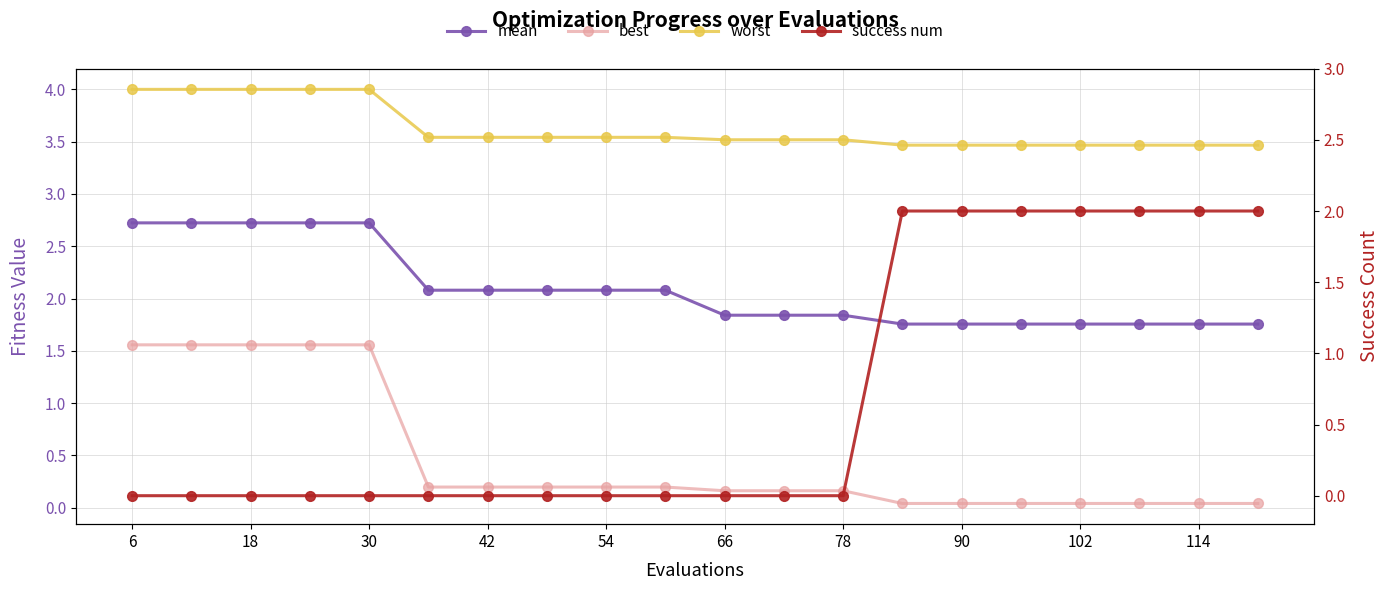

How many values in the mean series are below 2?

10